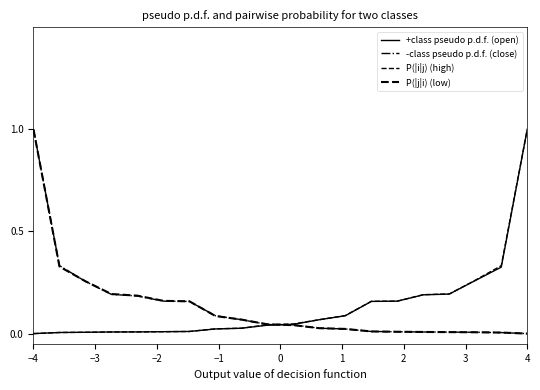

What is the difference between the second highest and minimum values in the P(|j|i) (low) series?

0.3